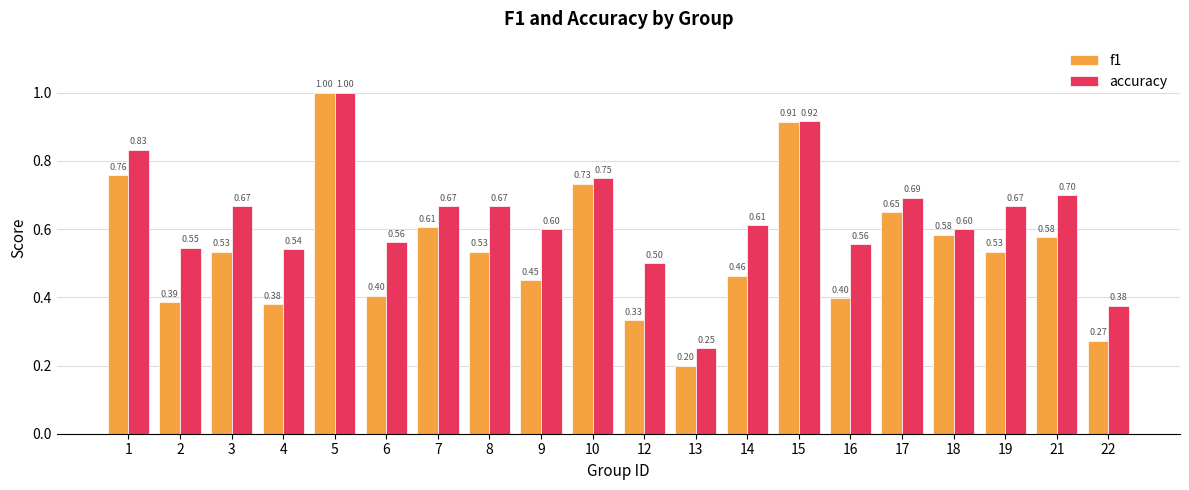

Is the value of accuracy at 2 greater than the value of f1 at 7?

No